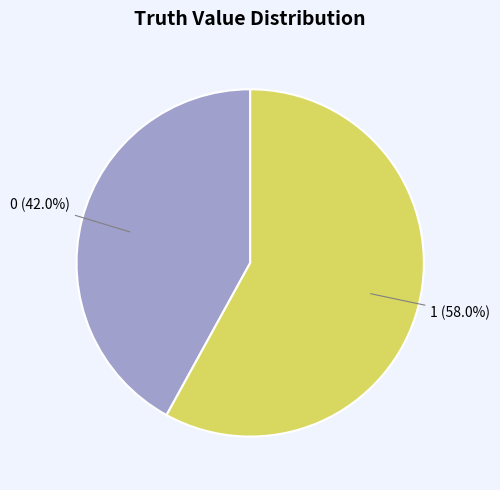

Which category accounts for the majority?

1